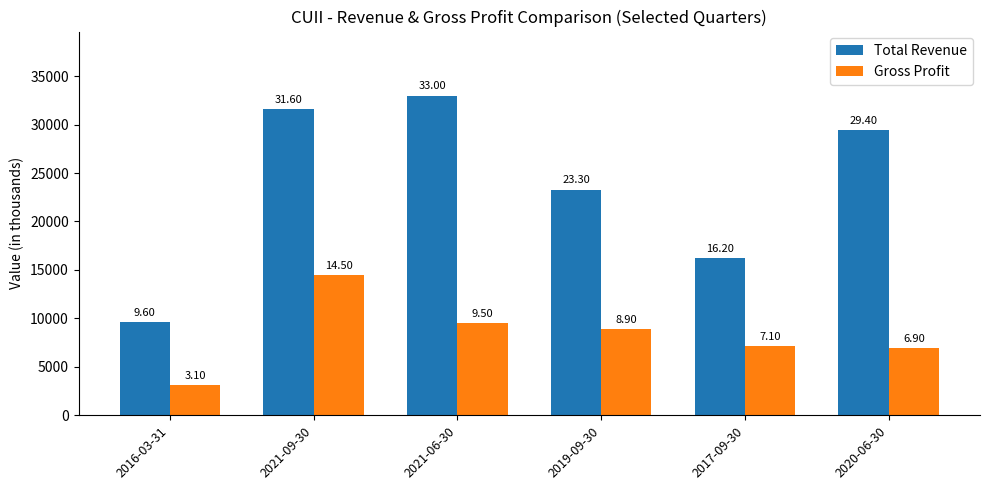

At 2019-09-30, list the series in order from largest to smallest.

Total Revenue, Gross Profit